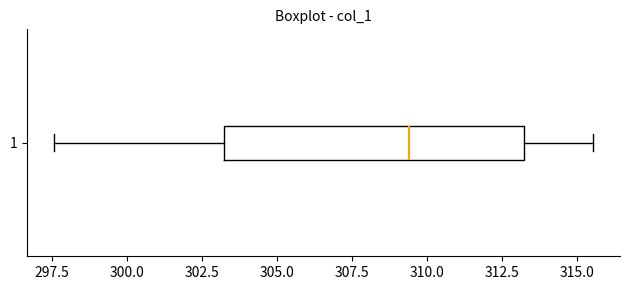

Where does the left whisker of the box at y = 1 end on the x-axis? The values are not printed on the chart, so give them approximately, as read against the axis.

297.5